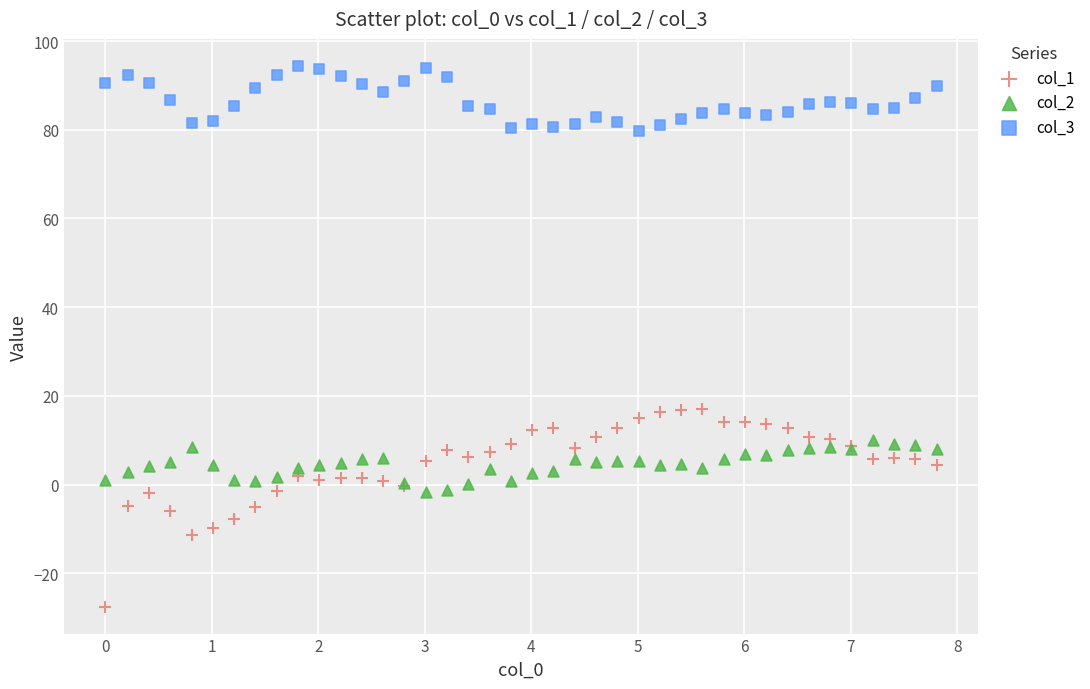

Which series has the largest Y range (max minus min)?

col_1